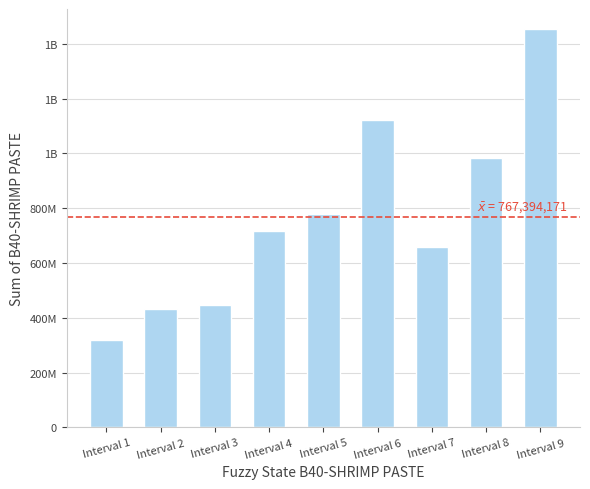

Rank the categories by value from lowest to highest.

Interval 1, Interval 2, Interval 3, Interval 7, Interval 4, Interval 5, Interval 8, Interval 6, Interval 9